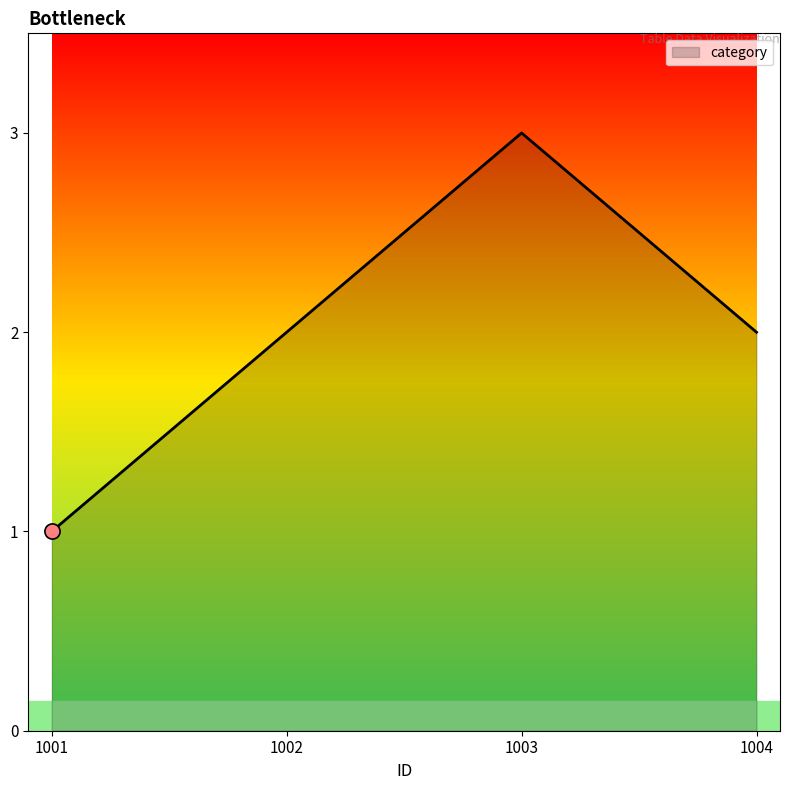

Which has a higher value, 1004 or 1001?

1004